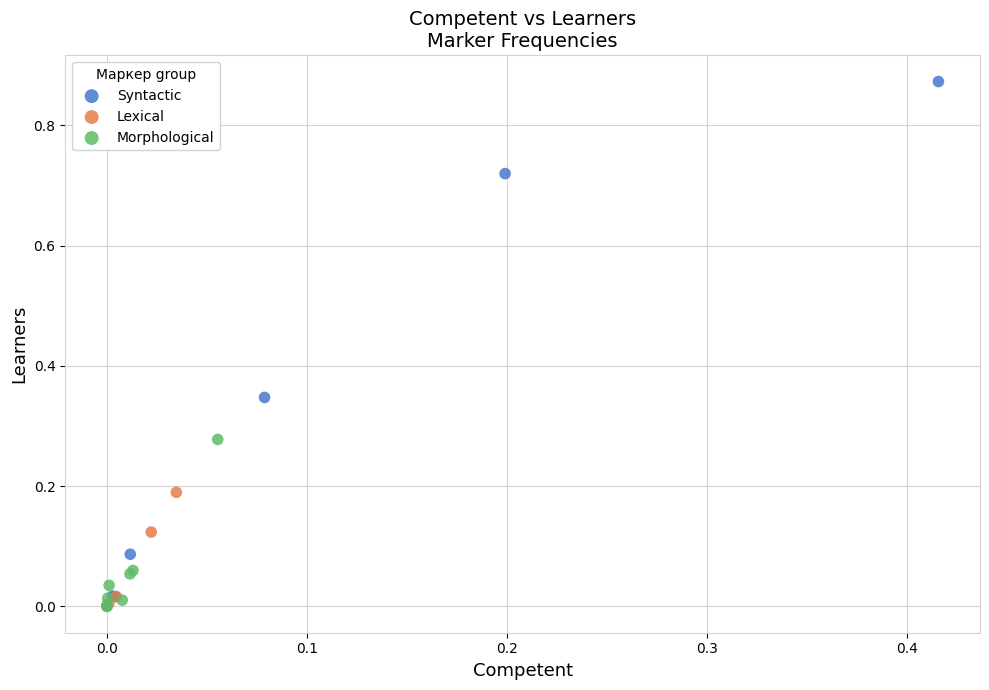

Which series has the largest Y range (max minus min)?

Syntactic